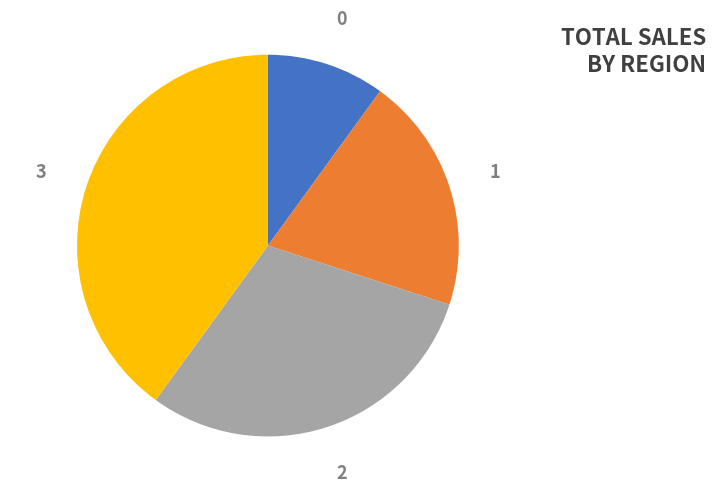

Is there any slice that represents more than half of the pie?

No